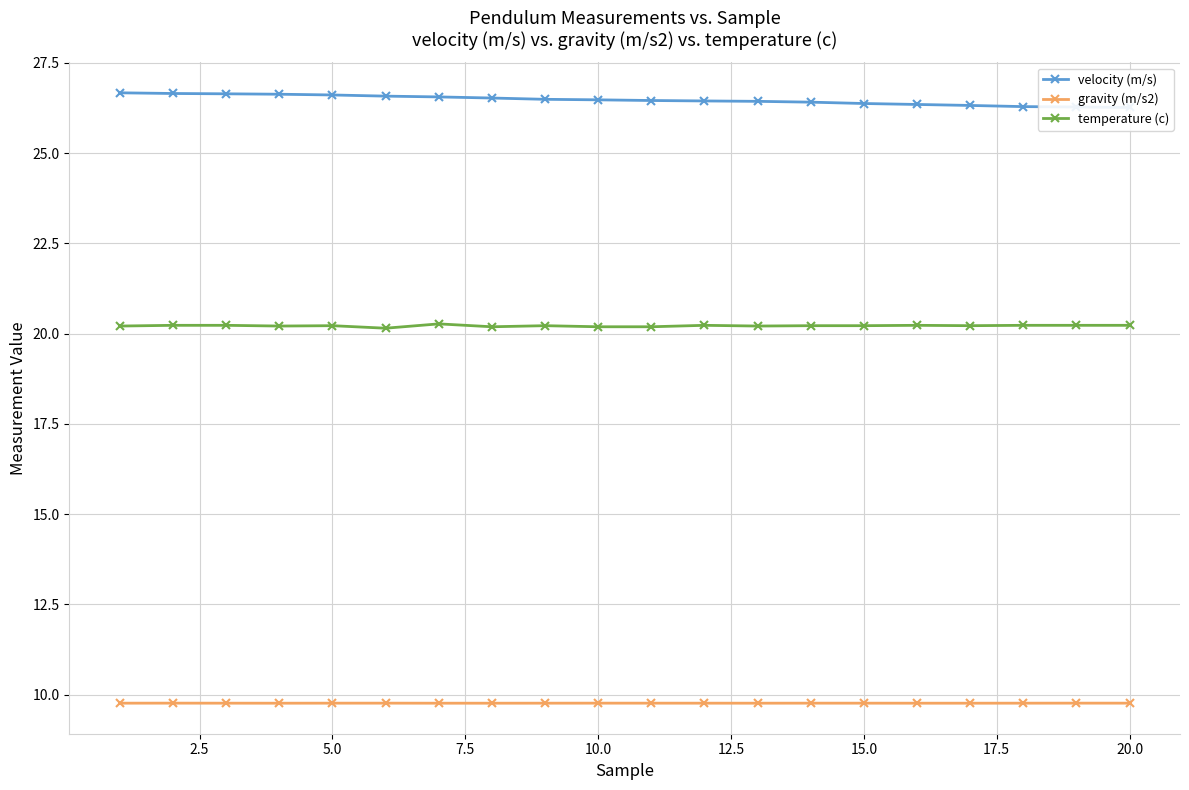

Which series has the largest range (max minus min)?

velocity (m/s)